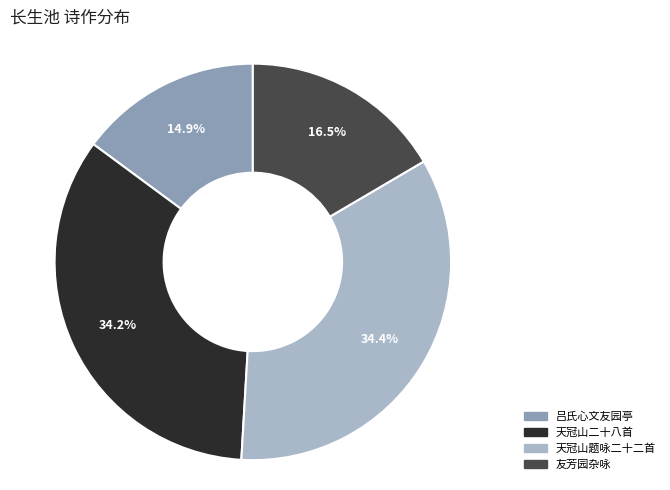

Is there any slice that represents more than half of the pie?

No